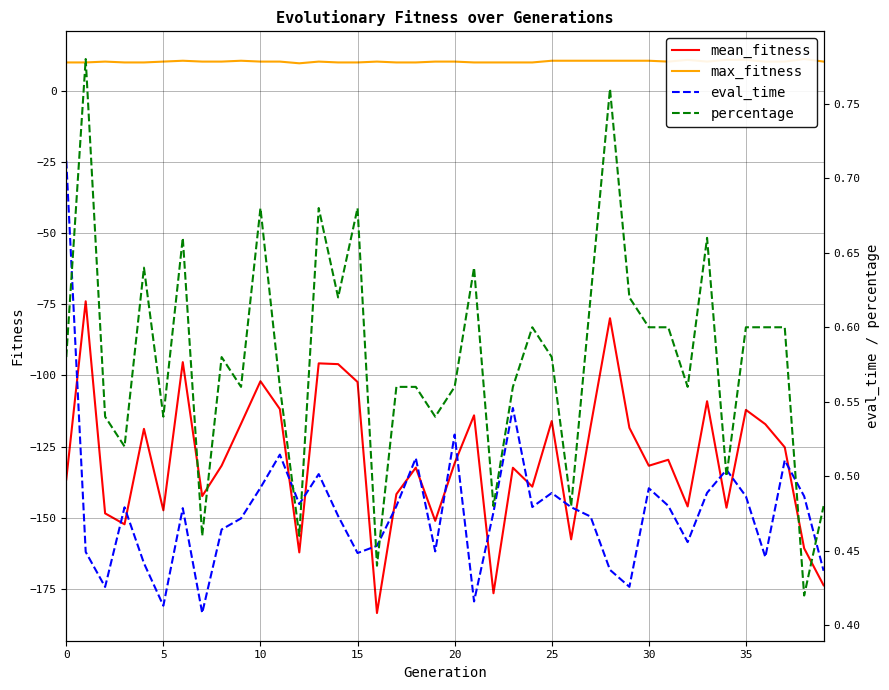

Does the chart display data point markers on the line(s)?

No